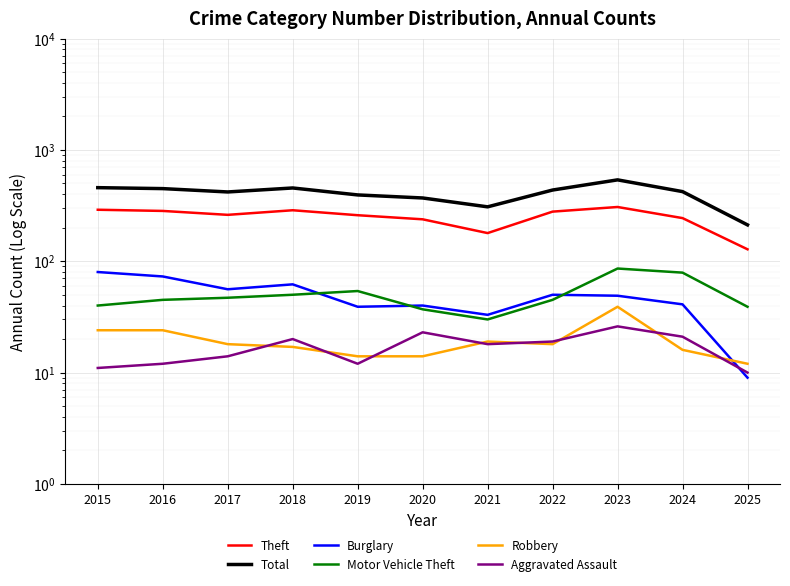

True or false: Burglary has more than 0 interior local peaks.

True